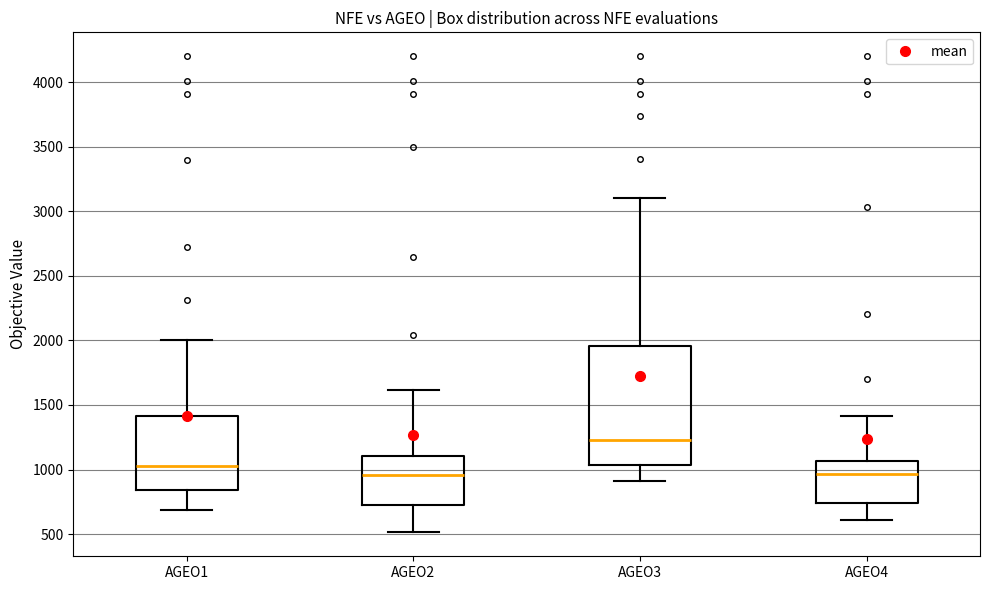

Where does the upper whisker of the box for AGEO2 end on the y-axis? The values are not printed on the chart, so give them approximately, as read against the axis.

1600